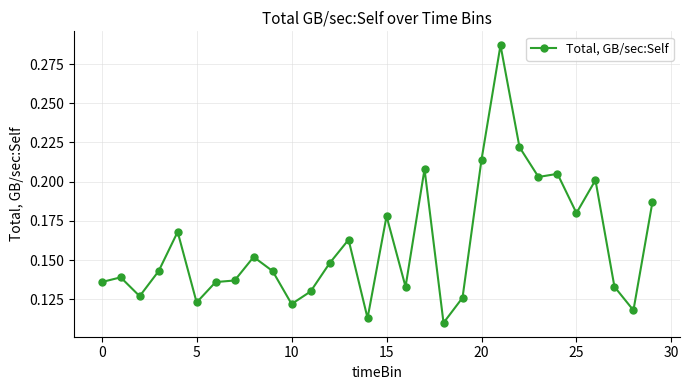

True or false: there are more than 2 points higher than both neighbors.

True